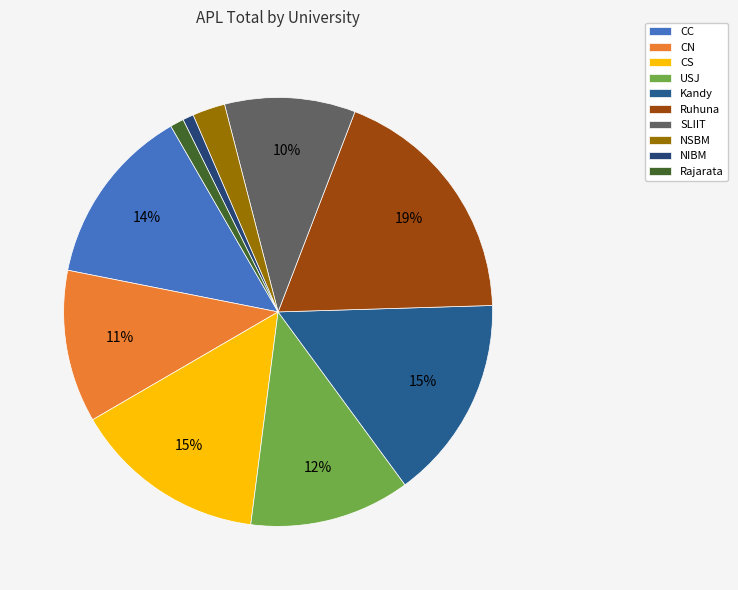

The Rajarata slice represents 1% of the pie. True or false?

True